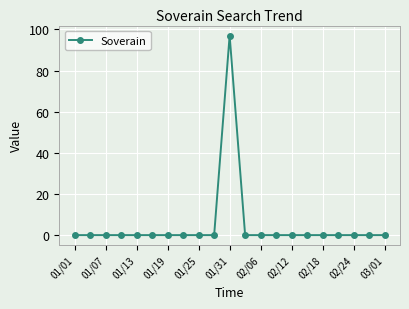

What is the sum of all values?

97